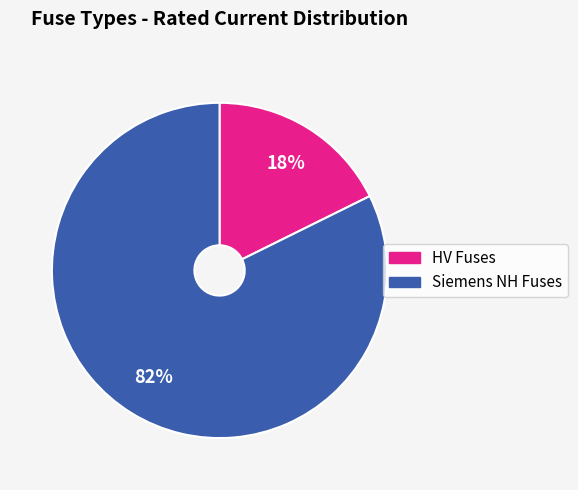

Does any single category account for the majority?

Yes